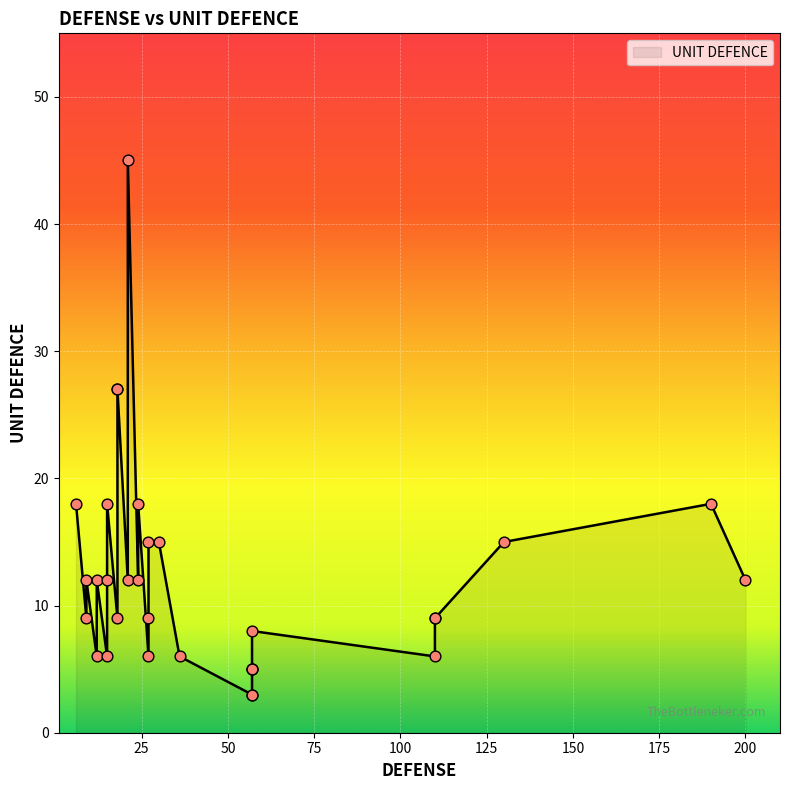

Which has a higher value, 15 or 24?

15